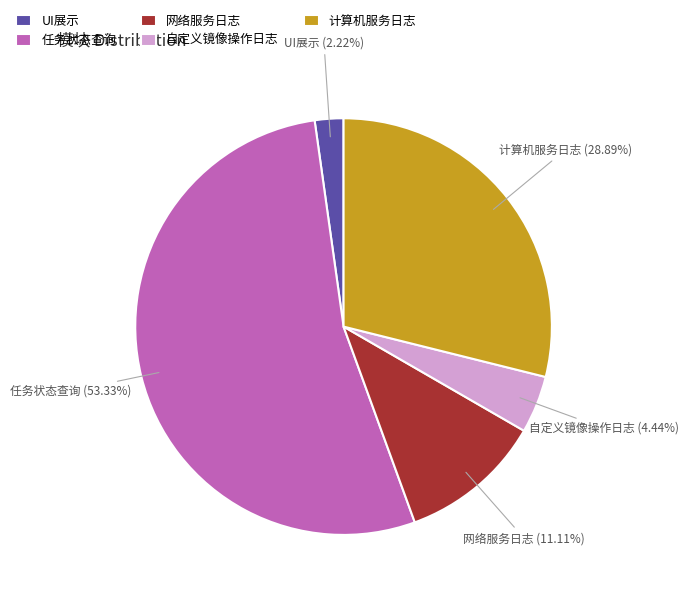

To the nearest percent, what is the difference between the 任务状态查询 and 计算机服务日志 slice percentages?

24%